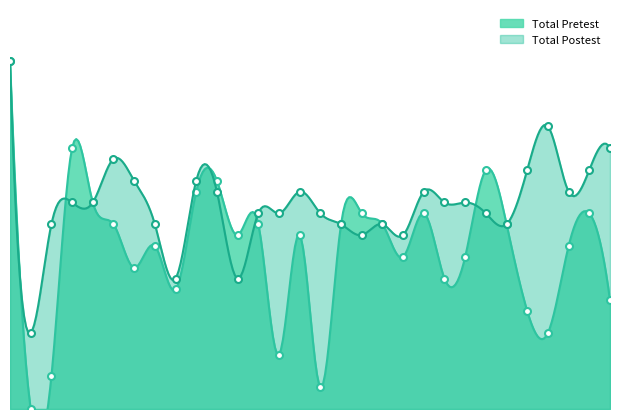

True or false: Total Pretest has a value of 9 at 8.

False